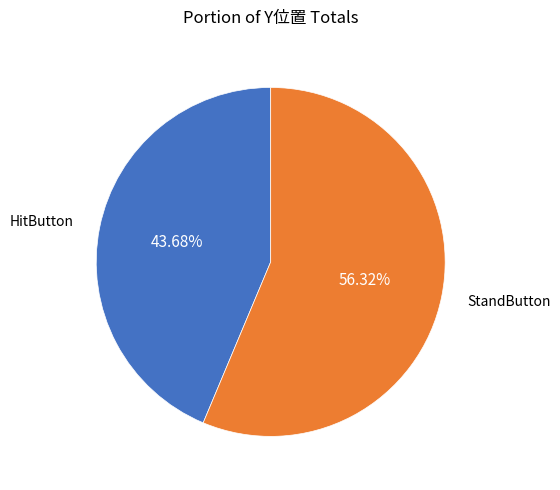

What percentage is the HitButton slice, to the nearest percent?

44%